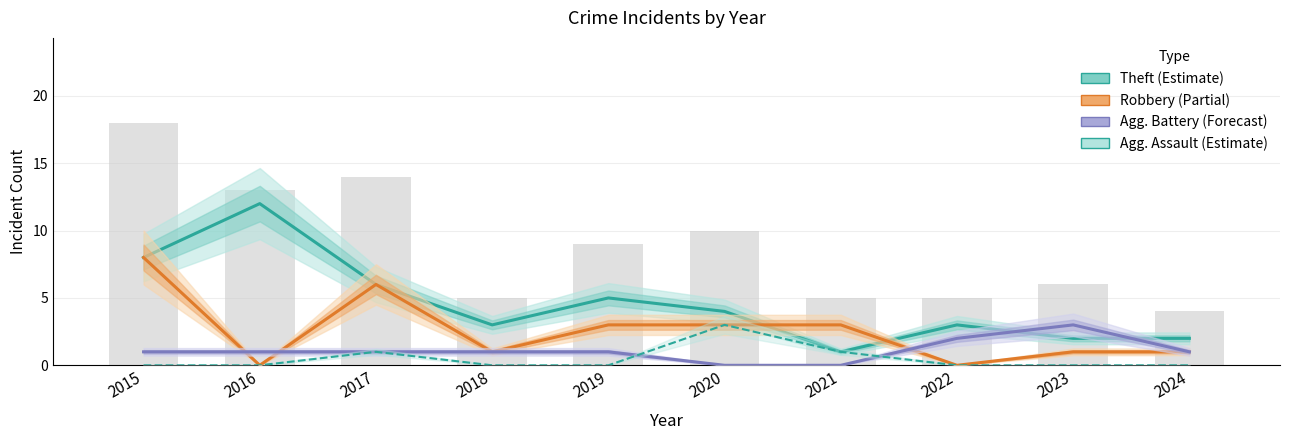

How many data points in Theft (Estimate) are less than 4?

5